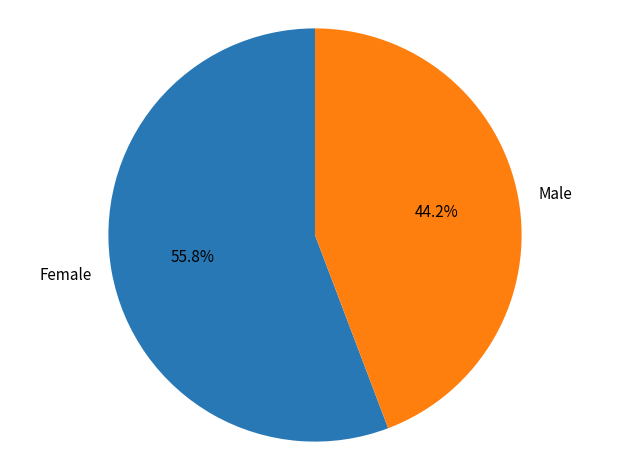

What portion of the pie excludes Male?

55.8%